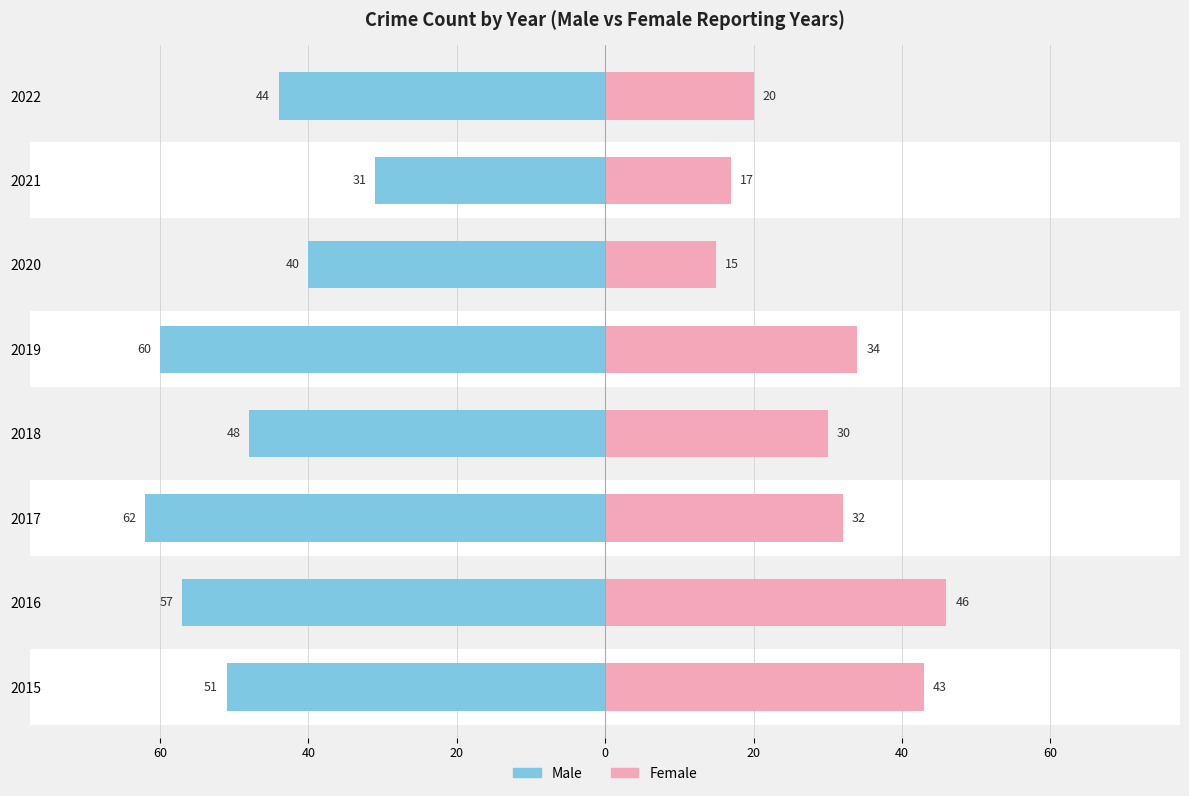

Is the value of Male at 2020 greater than the value of Female at 2020?

No